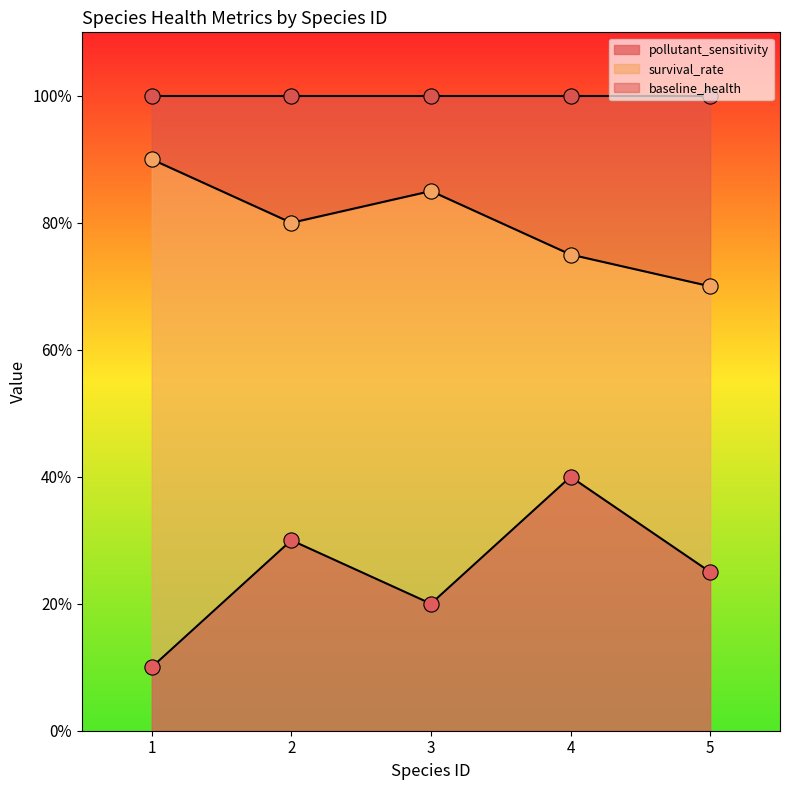

Which series has the largest Y range (max minus min)?

pollutant_sensitivity